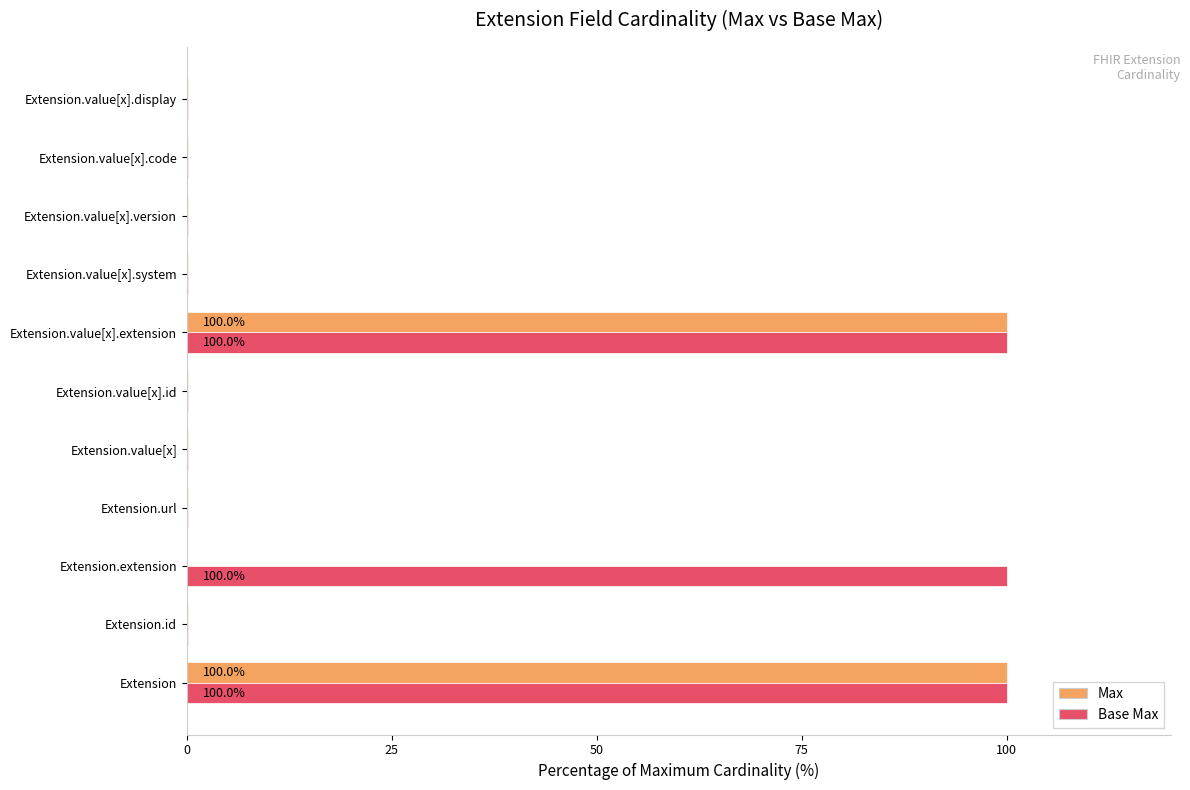

Which series has the largest total across all categories?

Base Max